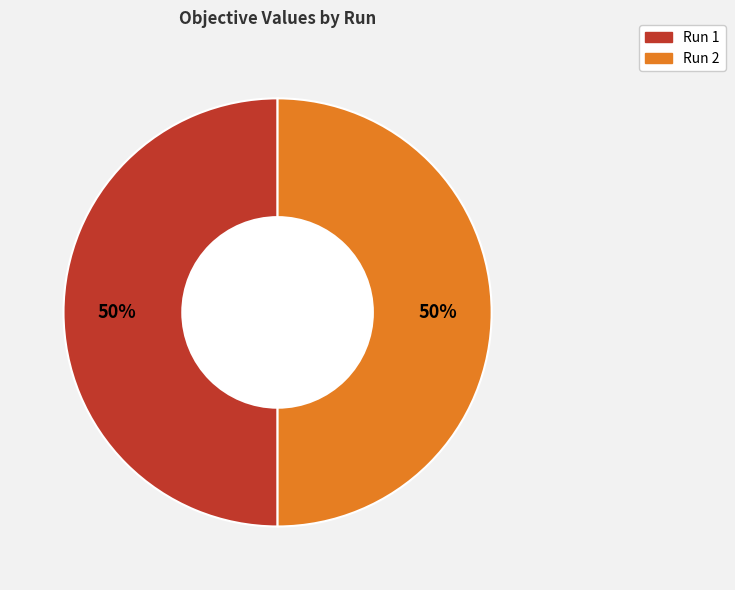

To the nearest percent, what portion does Run 2 represent?

50%